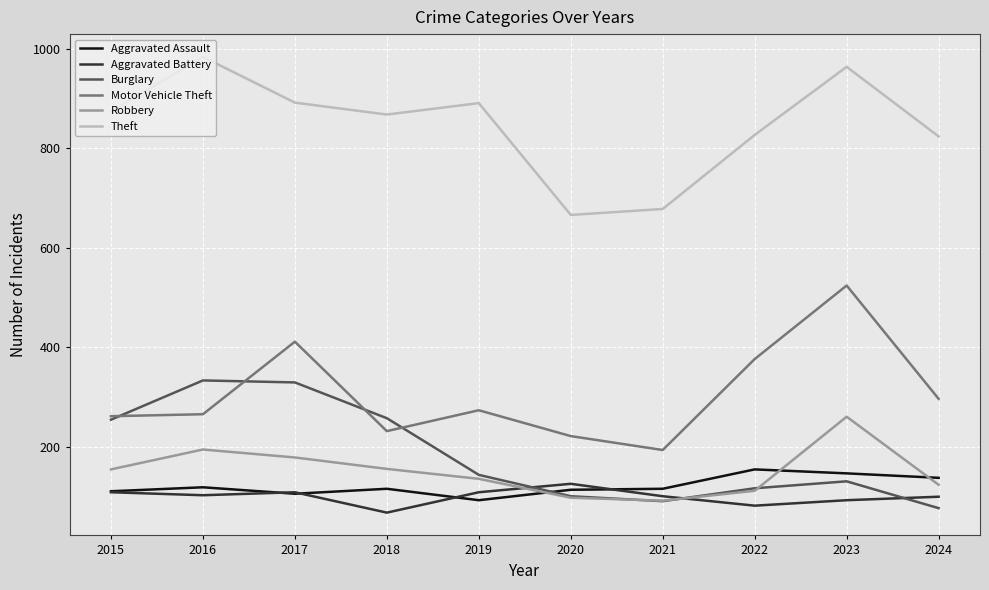

Count the number of categories in the chart.

10